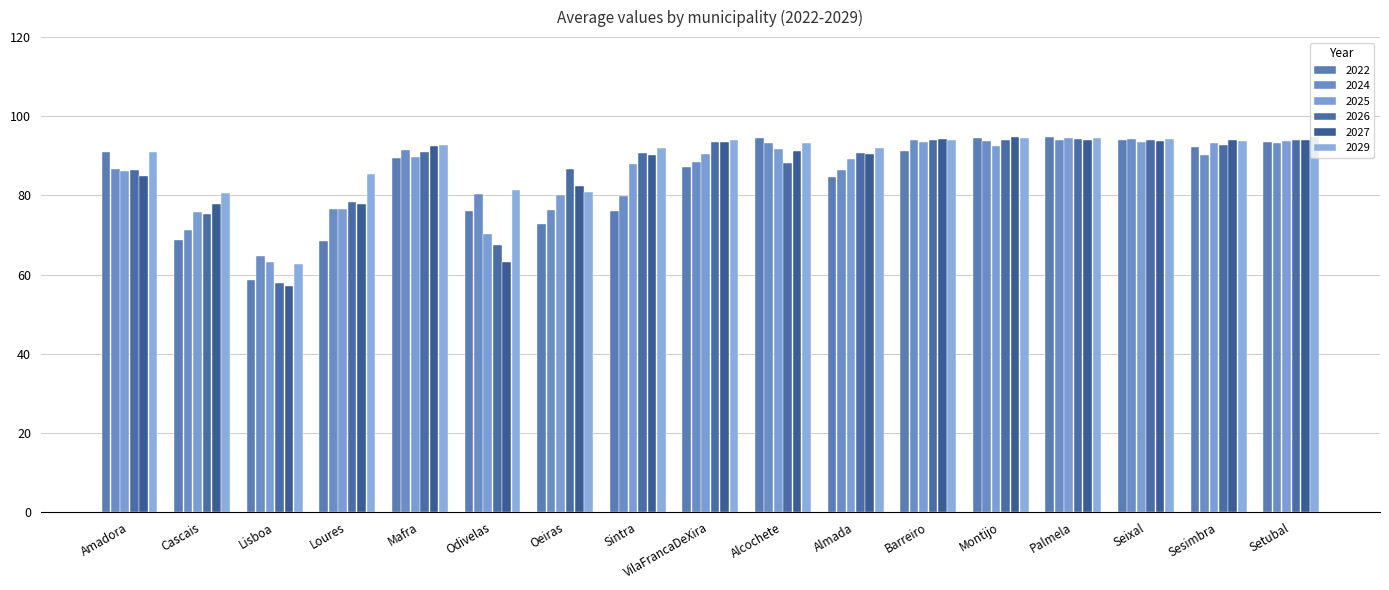

How many groups of bars are there?

17